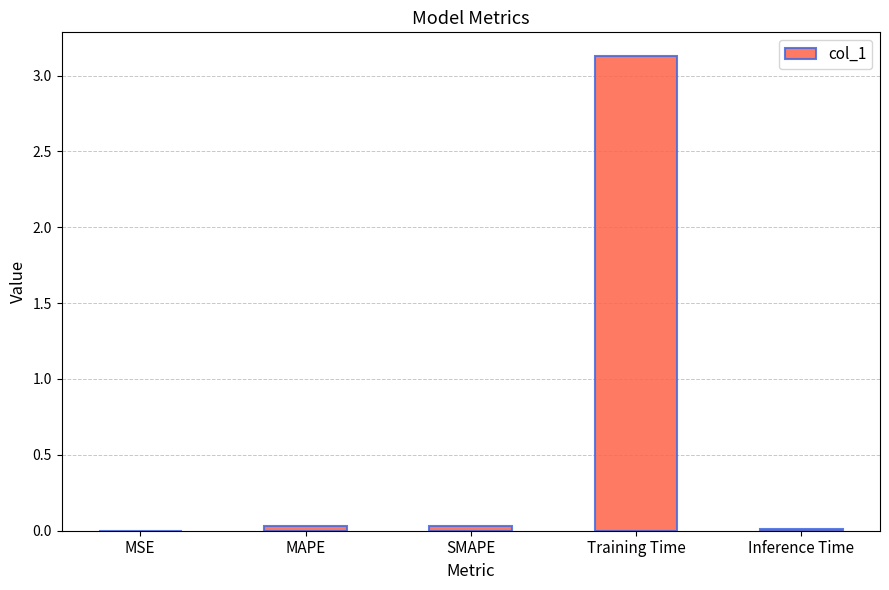

What is the sum of all values?

3.2